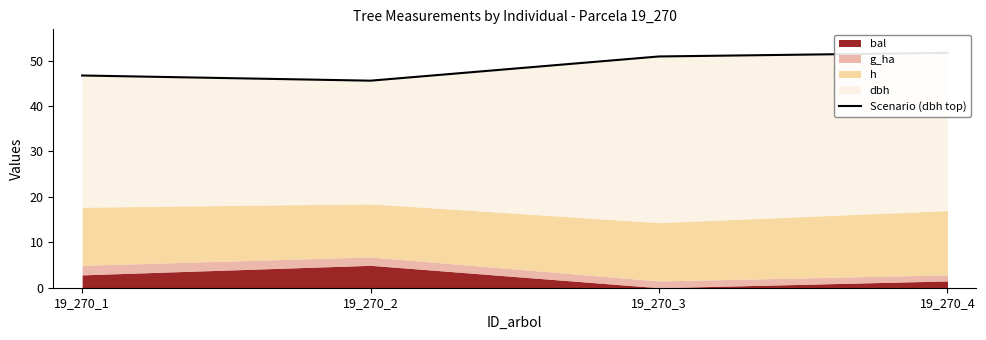

Which has a higher value, 19_270_2 or 19_270_4?

19_270_4